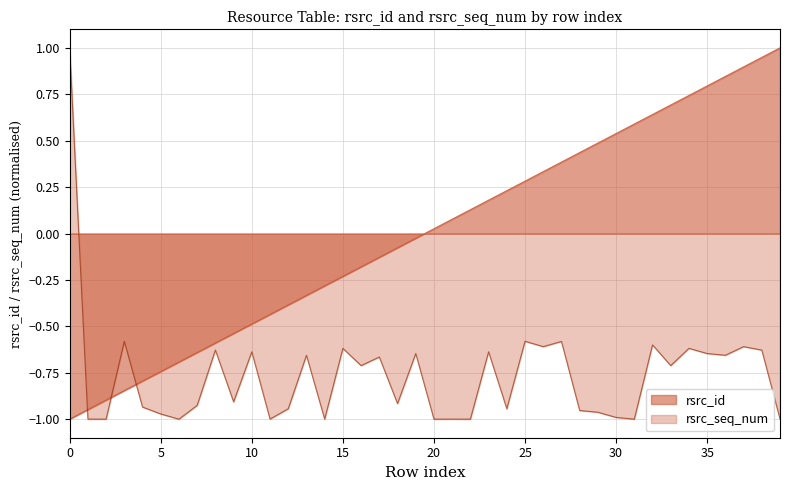

List the series in order of their peak value, lowest first.

rsrc_id, rsrc_seq_num